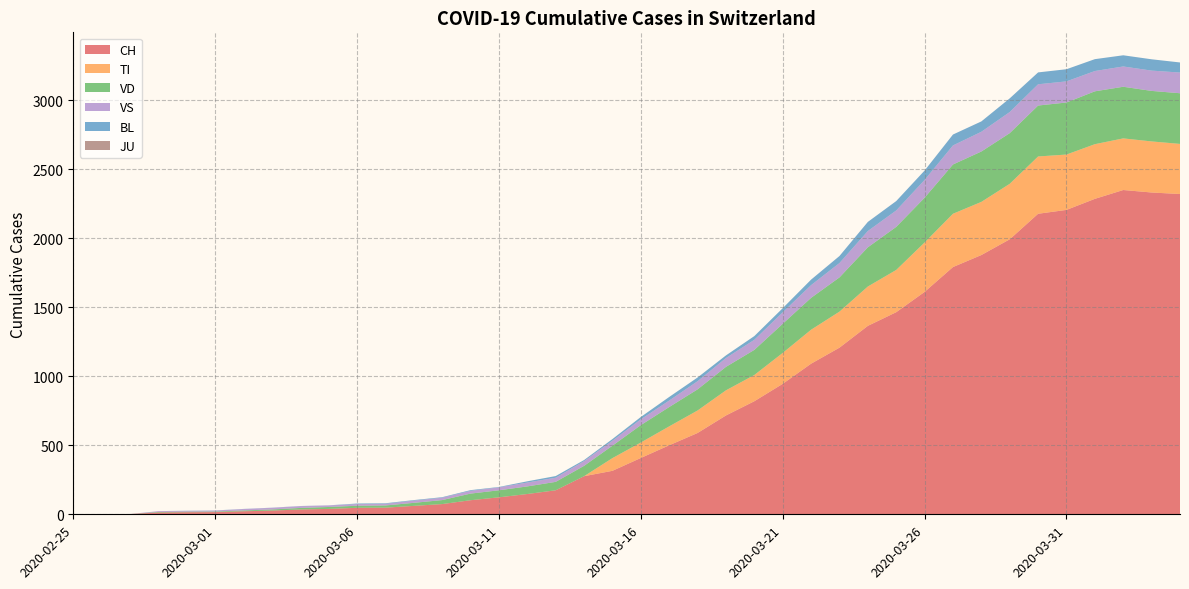

Reading right to left, what are all the values shown in this chart?

CH: 2320	2331	2349	2285	2205	2177	1992	1878	1791	1611	1464	1365	1207	1091	945	819	716	589	500	408	315	276	174	147	123	102	74	61	48	47	39	35	27	22	16	15	13	2	1	0
TI: 363	370	374	396	401	415	402	385	386	358	306	285	261	246	224	190	182	163	137	112	92	0	0	0	0	0	0	0	0	0	0	0	0	0	0	0	0	0	0	0
VD: 367	366	374	383	377	369	367	365	357	324	312	284	248	231	211	182	170	153	140	126	90	75	61	55	51	48	29	22	16	15	14	11	8	6	4	4	4	0	0	0
VS: 150	147	147	147	153	154	153	143	138	129	119	118	104	92	83	73	64	59	47	42	36	34	30	28	21	20	17	16	12	12	11	13	12	10	7	6	6	0	0	0
BL: 73	82	81	86	88	86	99	75	79	68	68	66	51	40	30	27	19	27	26	17	12	8	12	9	3	5	4	4	4	4	1	1	1	1	1	1	0	0	0	0
JU: 0	0	0	0	0	0	0	0	0	0	0	0	0	0	0	0	0	0	0	0	0	0	0	0	0	0	0	0	0	0	0	0	0	0	0	0	0	0	0	0